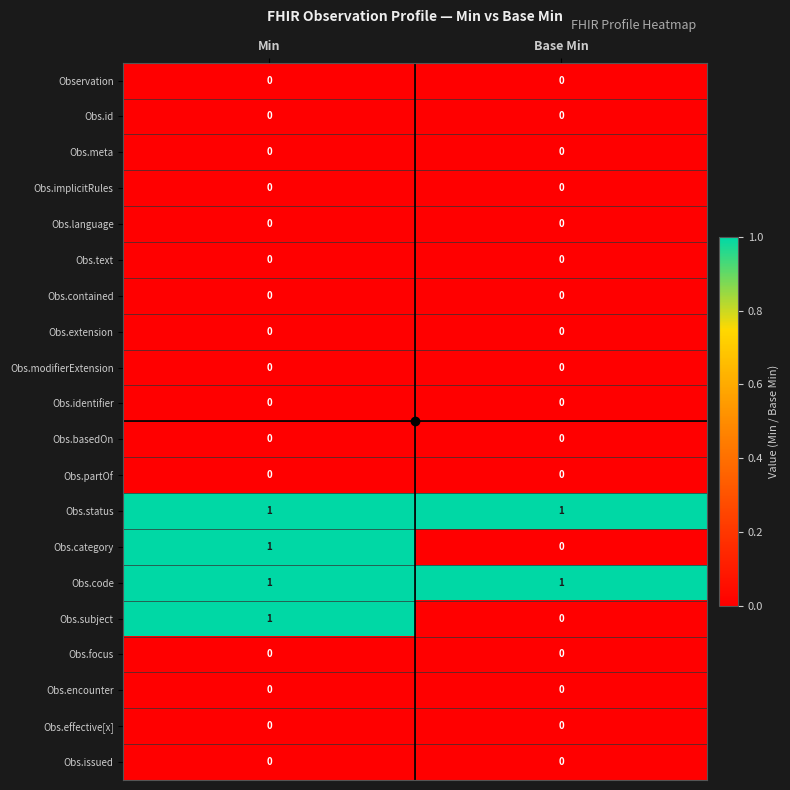

Is the value of Obs.basedOn at Base Min greater than the value of Obs.code at Base Min?

No